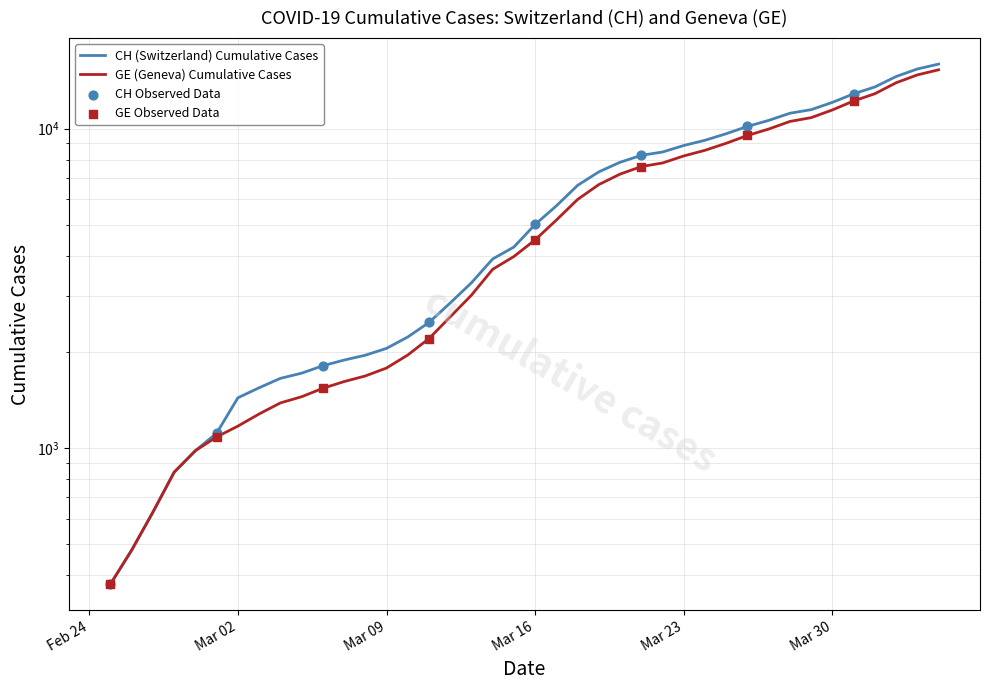

Which series contains the highest Y value?

CH